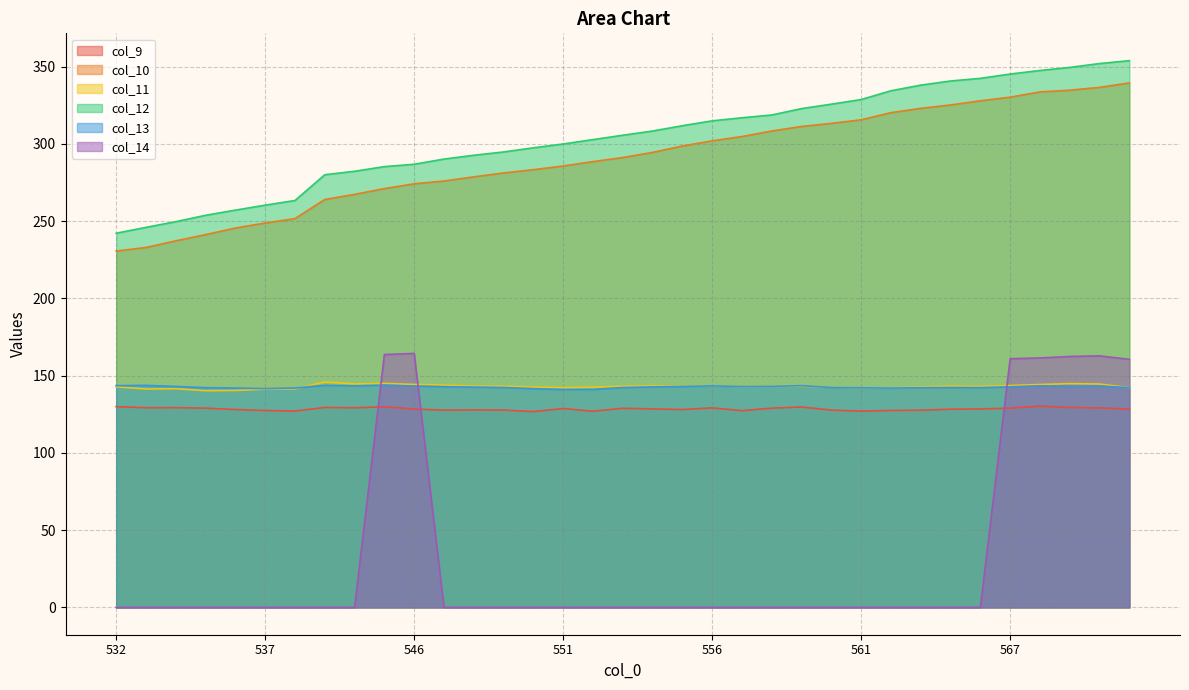

What is the value of the col_11 point at the 27th from the left?

142.0